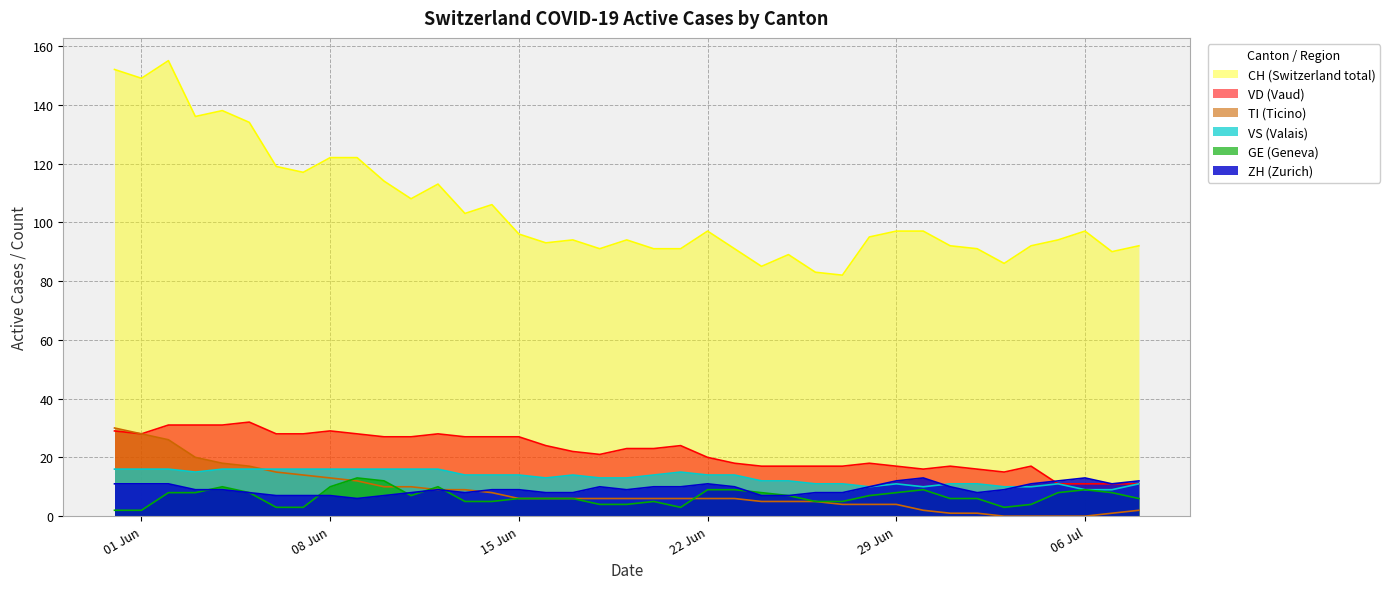

Which series has the largest total across all categories?

CH (Switzerland total)